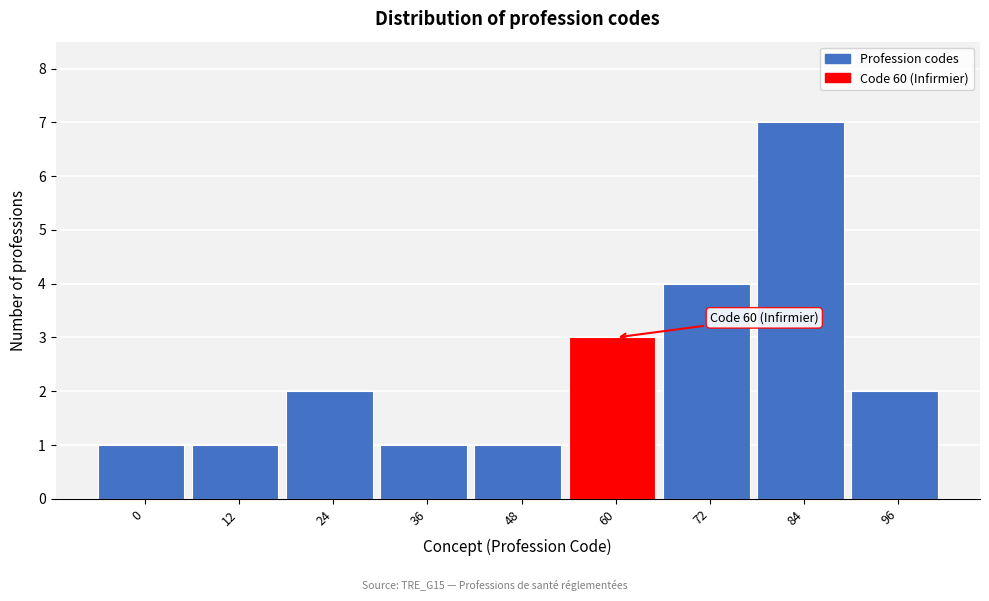

Reading left to right, extract all data points from this chart.

0=1	12=1	24=2	36=1	48=1	60=3	72=4	84=7	96=2